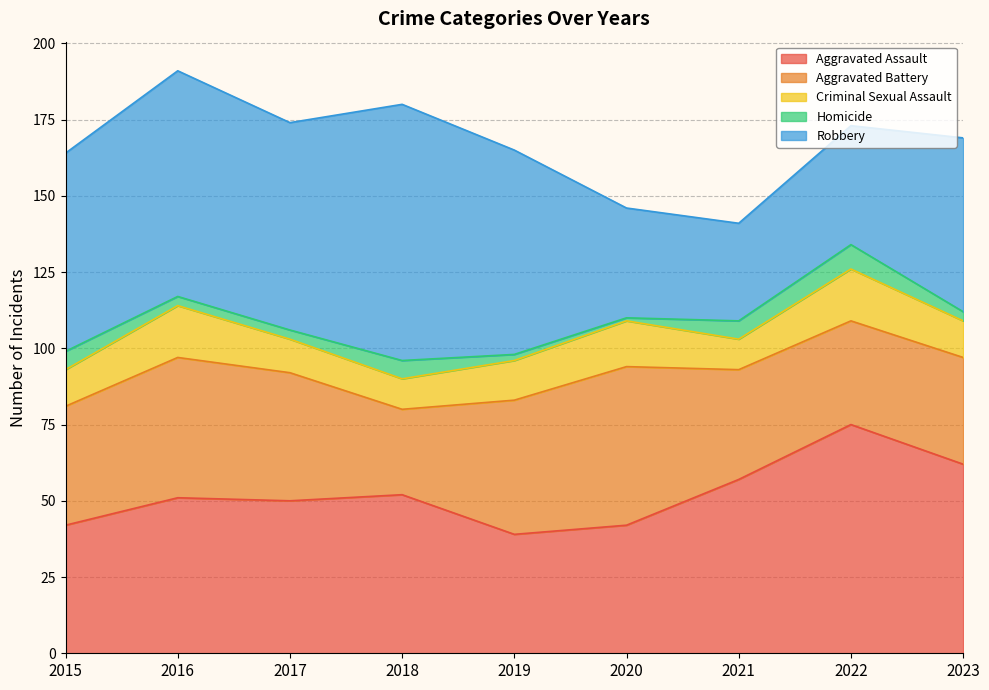

What is the value of the Aggravated Battery point at the 8th from the left?

34